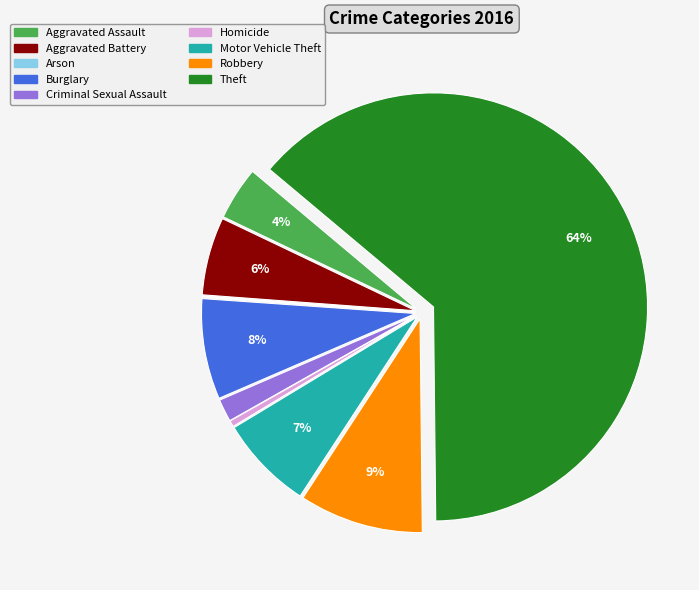

Which category has the biggest portion of the pie?

Theft